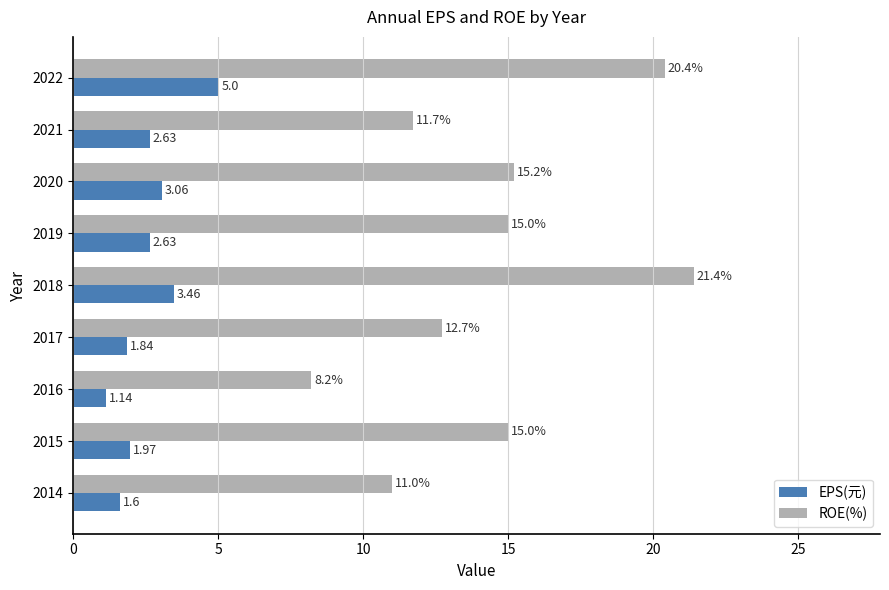

What is the sum of all EPS(元) values?

23.3